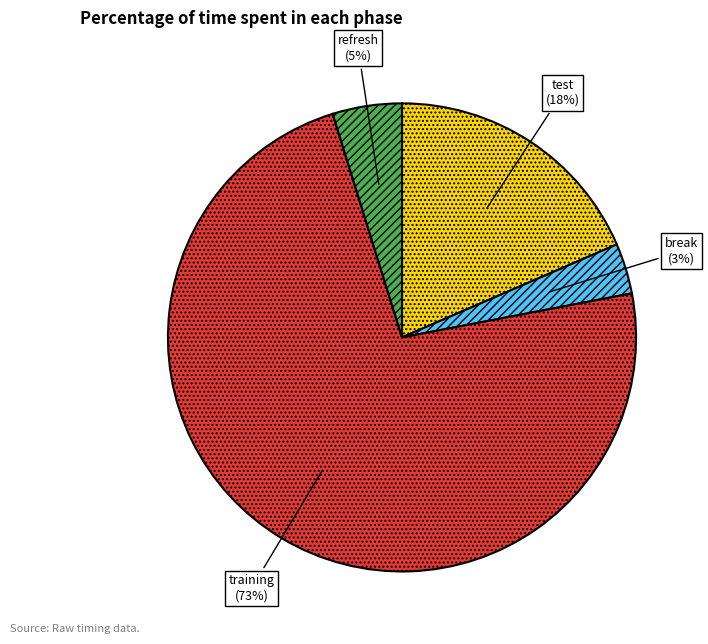

True or false: test accounts for 18% of the total.

True